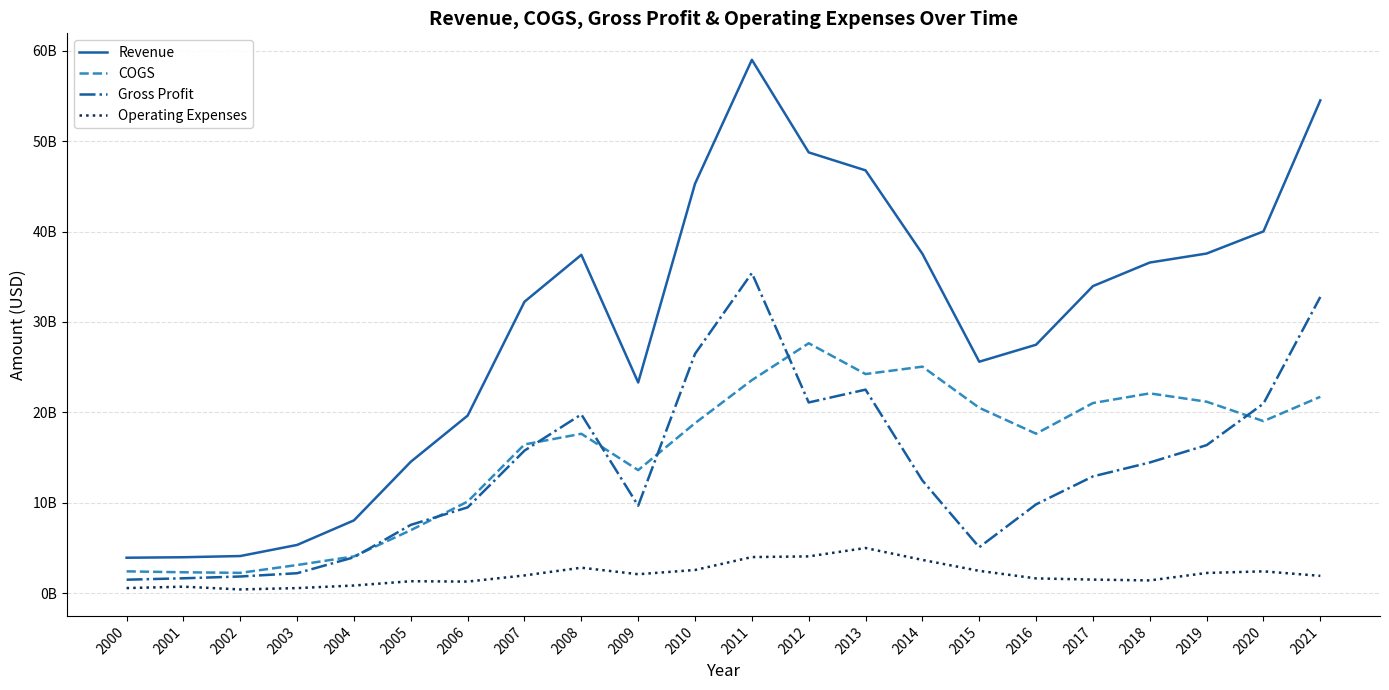

Reading left to right, transcribe all the data shown in this chart.

Revenue: 3935000000	3990000000	4123000000	5350000000	8066000000	14549000000	19651000000	32242000000	37426000000	23311000000	45293000000	58990000000	48753000000	46767000000	37539000000	25609000000	27488000000	33967000000	36575000000	37570000000	40018000000	54502000000
COGS: 2429000000	2327000000	2263000000	3128000000	4081000000	6981000000	10147000000	16463000000	17641000000	13621000000	18814000000	23573000000	27650000000	24245000000	25064000000	20513000000	17650000000	21039000000	22109000000	21187000000	19039000000	21729000000
Gross Profit: 1506000000	1663000000	1860000000	2222000000	3985000000	7568000000	9504000000	15779000000	19785000000	9690000000	26479000000	35417000000	21103000000	22522000000	12475000000	5096000000	9838000000	12928000000	14466000000	16383000000	20979000000	32773000000
Operating Expenses: 580000000	734000000	431000000	578000000	862000000	1338000000	1297000000	1978000000	2833000000	2111000000	2579000000	4008000000	4084000000	5010000000	3694000000	2483000000	1650000000	1518000000	1427000000	2250000000	2429000000	1931000000